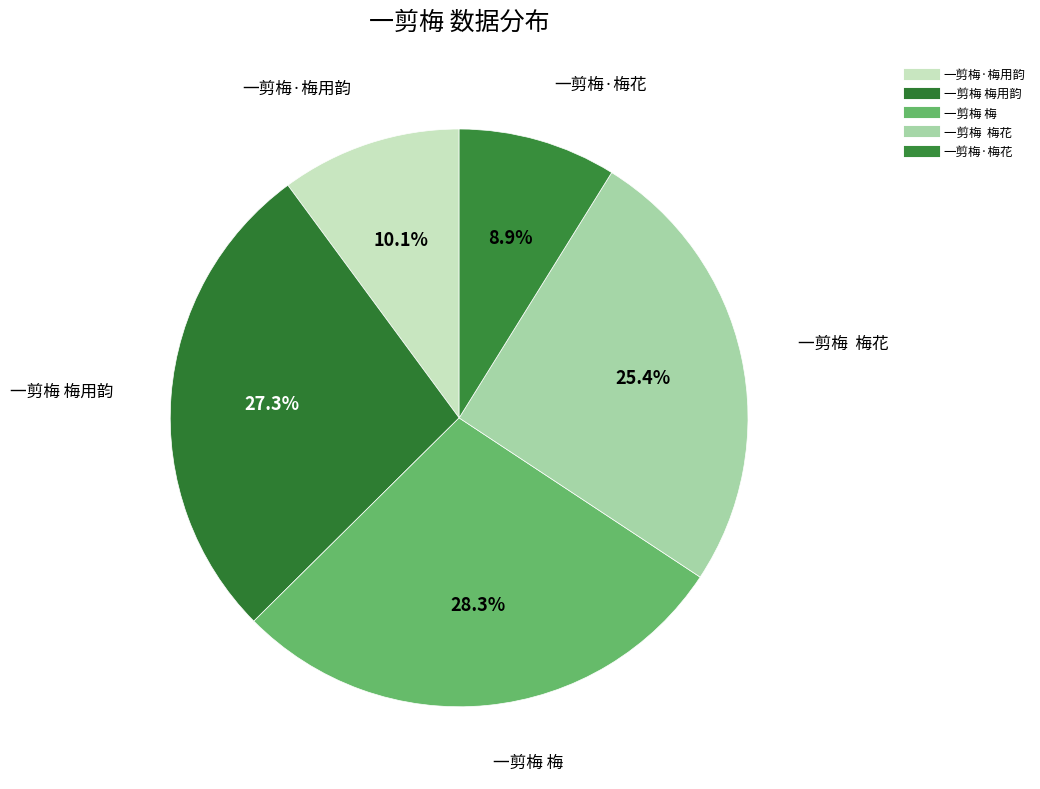

To the nearest percent, what is the average slice percentage?

20%